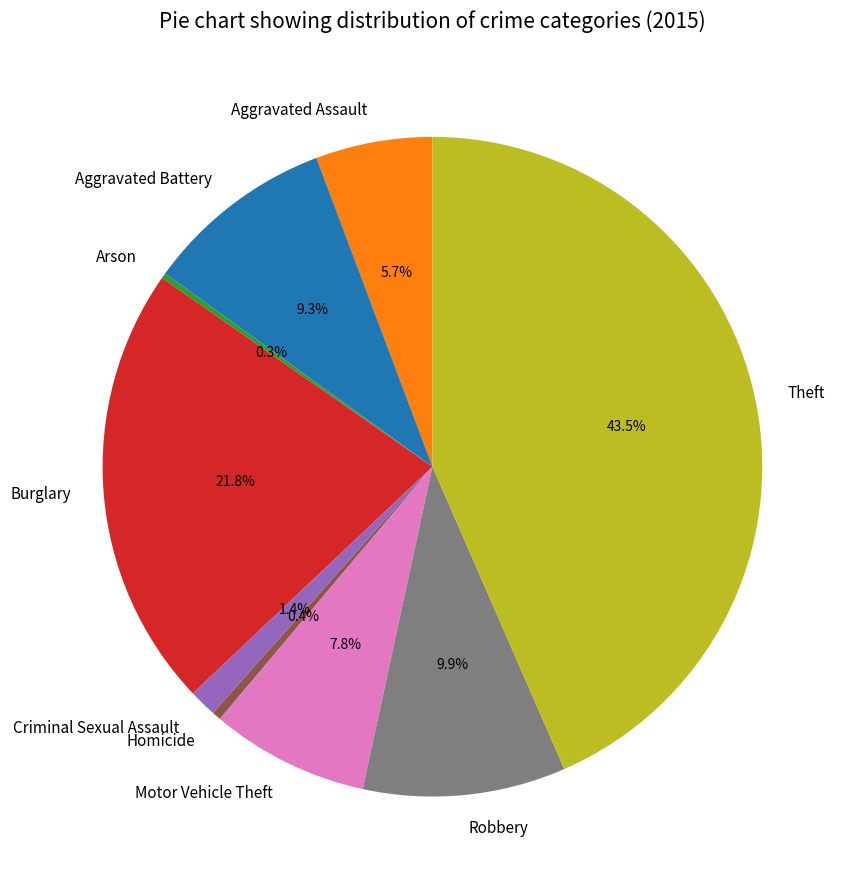

What is the largest slice in the pie chart?

Theft